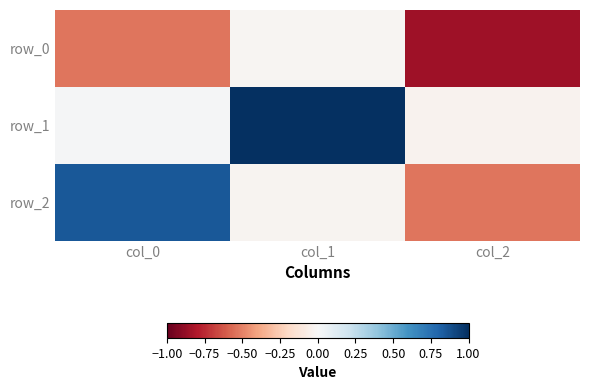

What is the difference between the maximum and minimum values in the row_1 series?

1.0